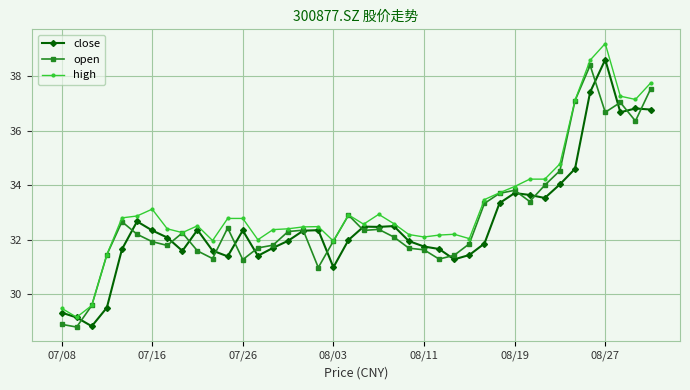

At how many categories does at least one series exceed 30?

37